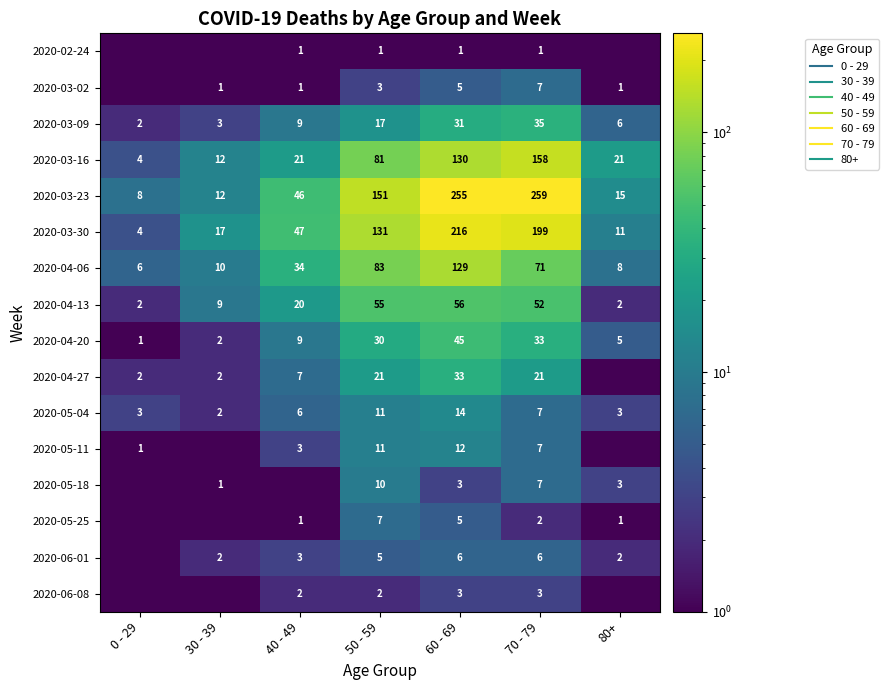

Between 30 - 39 and 60 - 69, which series saw the biggest shift?

2020-03-23